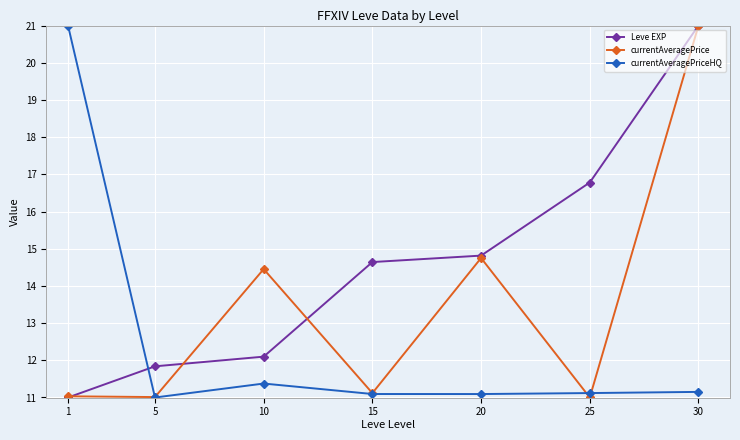

Read the Leve EXP value at 25.

16.8